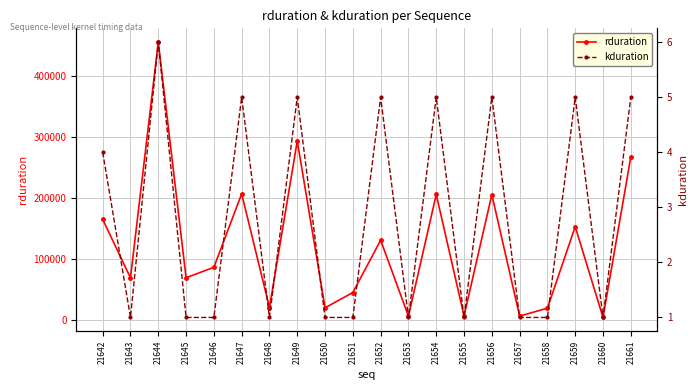

At which category is the sum across all series the highest?

21644